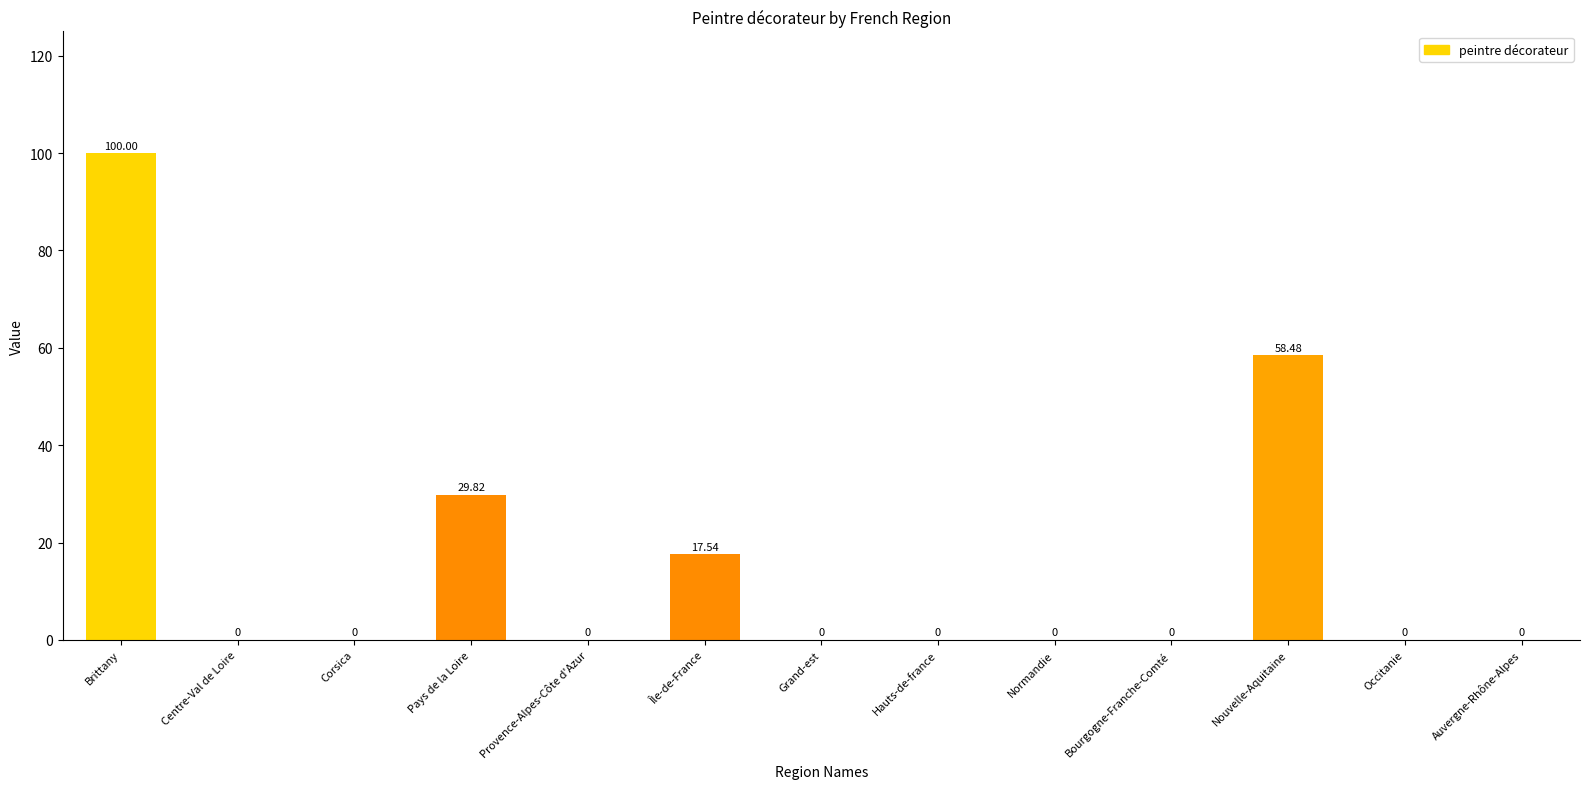

Reading left to right, list all the values displayed in this chart.

Brittany=100.0	Centre-Val de Loire=0.0	Corsica=0.0	Pays de la Loire=29.8	Provence-Alpes-Côte d'Azur=0.0	Île-de-France=17.5	Grand-est=0.0	Hauts-de-france=0.0	Normandie=0.0	Bourgogne-Franche-Comté=0.0	Nouvelle-Aquitaine=58.5	Occitanie=0.0	Auvergne-Rhône-Alpes=0.0